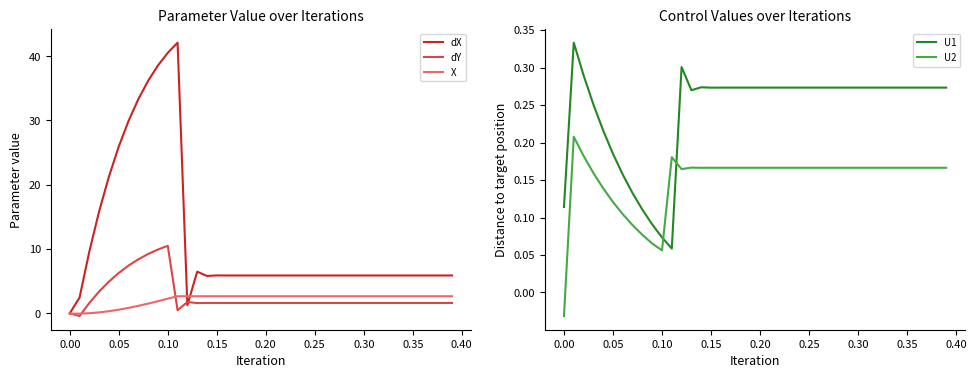

After their last crossing, which series has the higher values: X or U1?

X